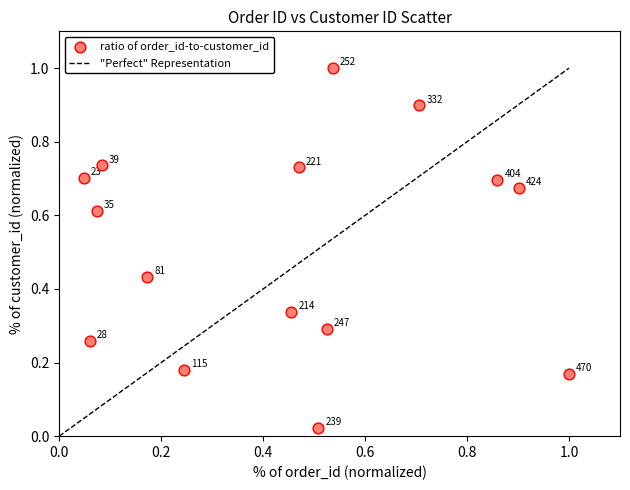

What is the range of Y values (max minus min)?

1.0